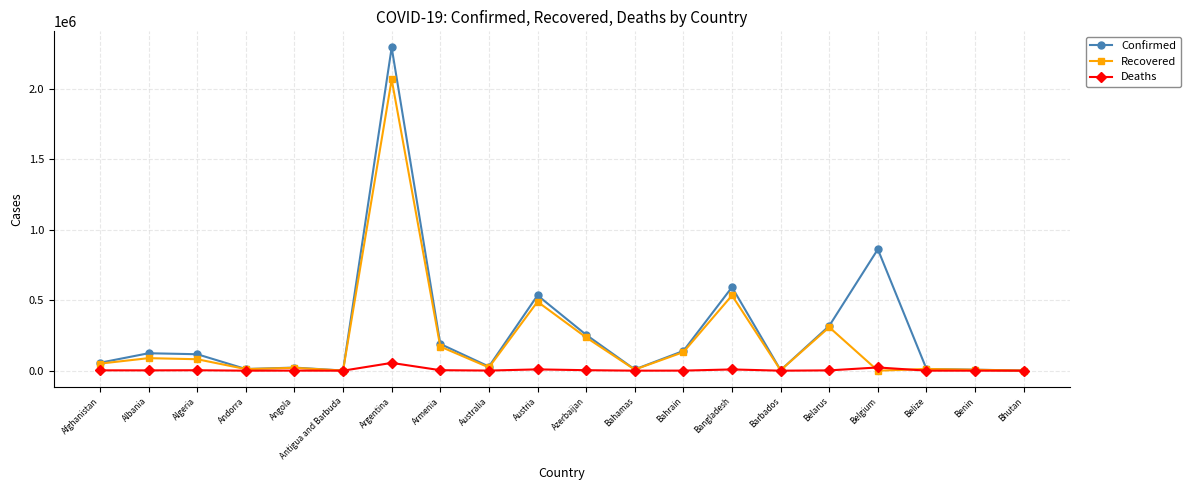

What is the highest value of the Deaths series?

55235